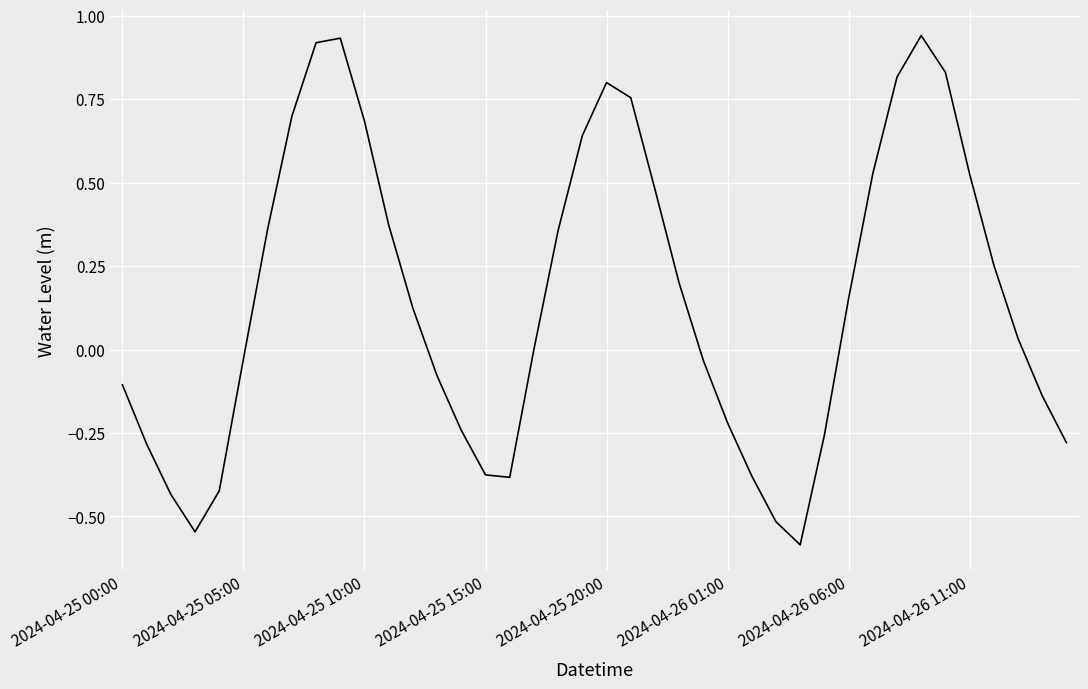

What is the smallest value displayed?

-0.6